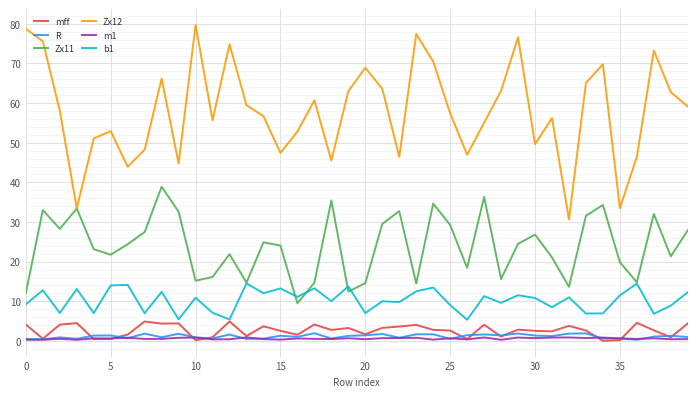

Which series has the largest range (max minus min)?

Zx12